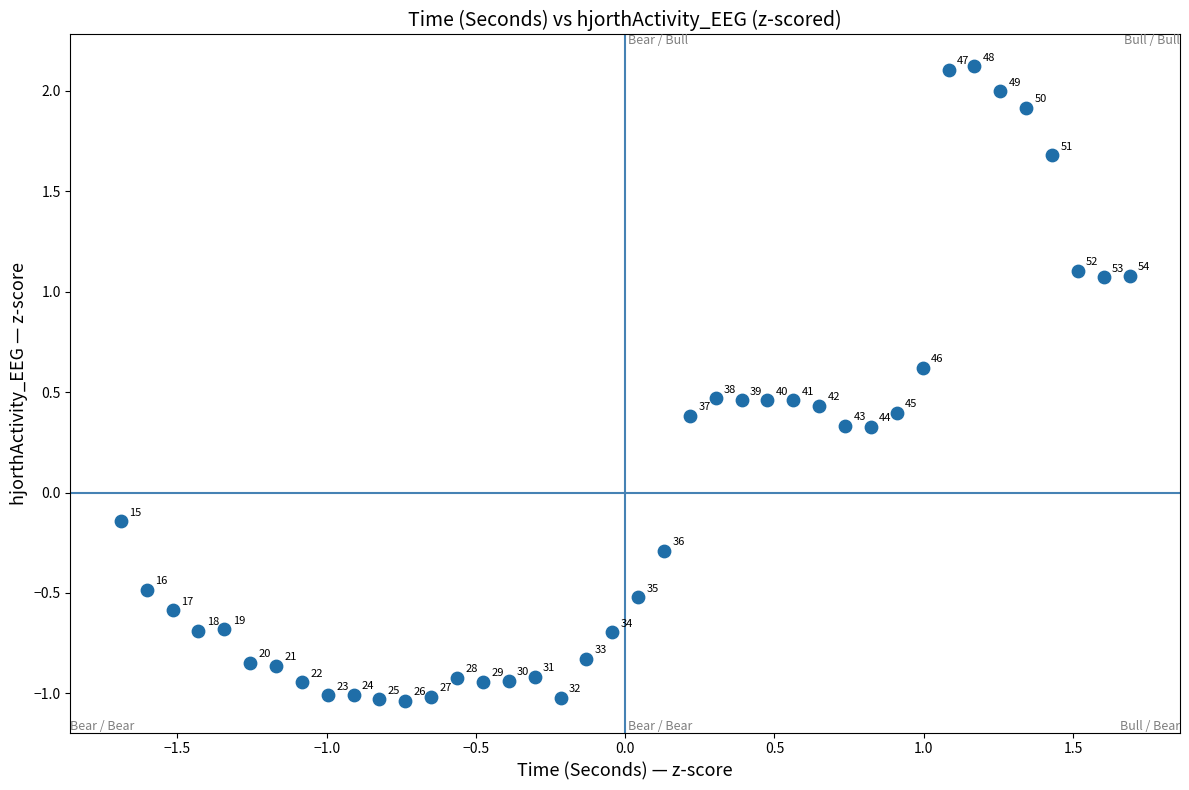

What is the range of X values (max minus min)?

3.4